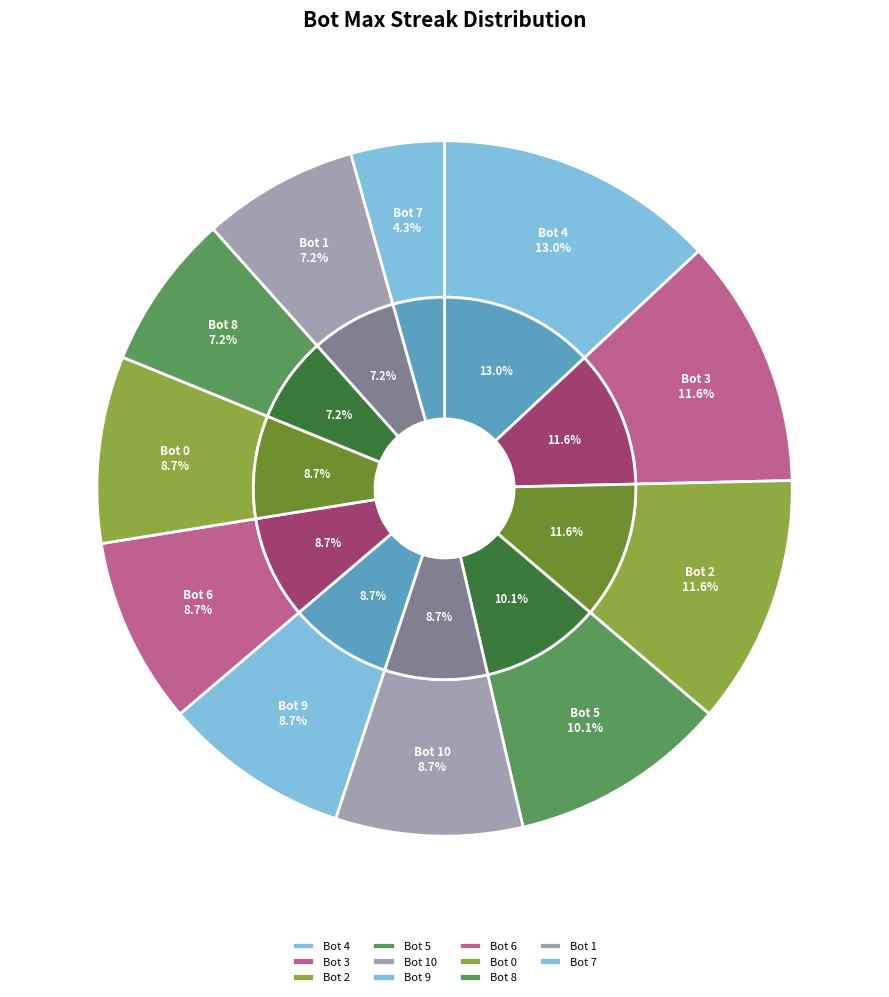

What is the smallest slice in the pie chart?

Bot 7